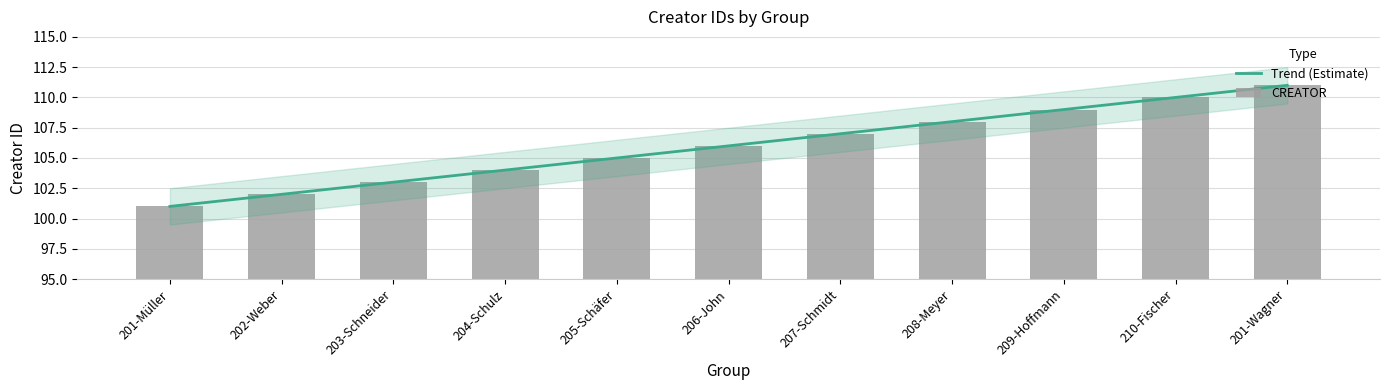

What is the difference between the values at 207-Schmidt and 201-Müller?

6